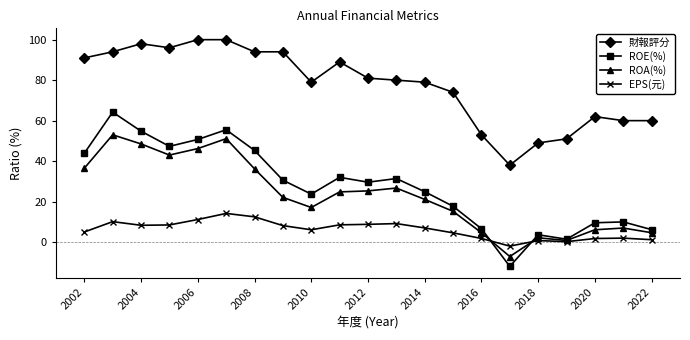

List the series in order of their peak value, highest first.

財報評分, ROE(%), ROA(%), EPS(元)